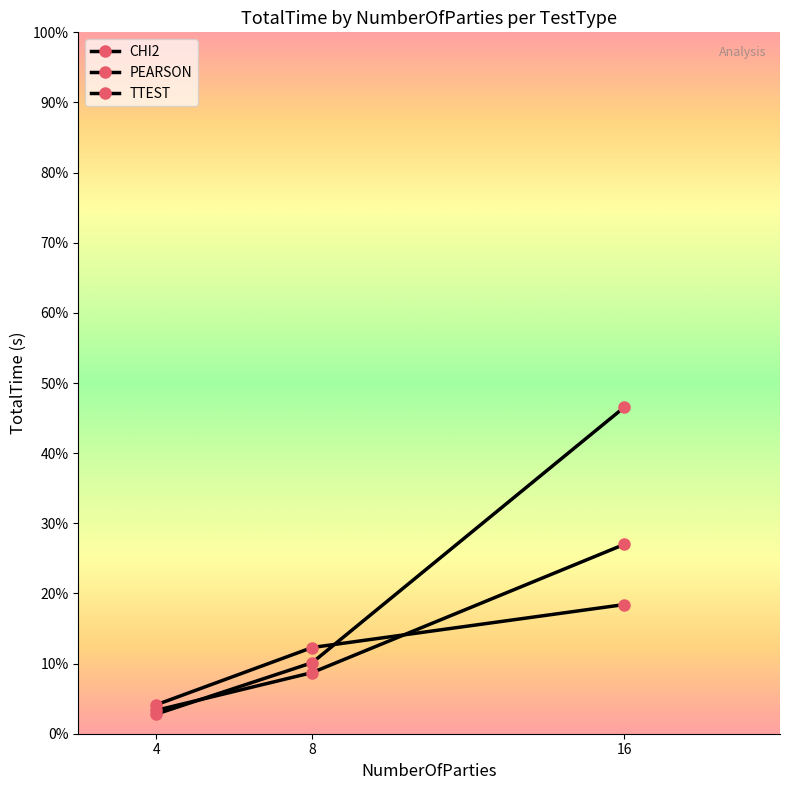

At which label does TTEST first exceed 491?

8